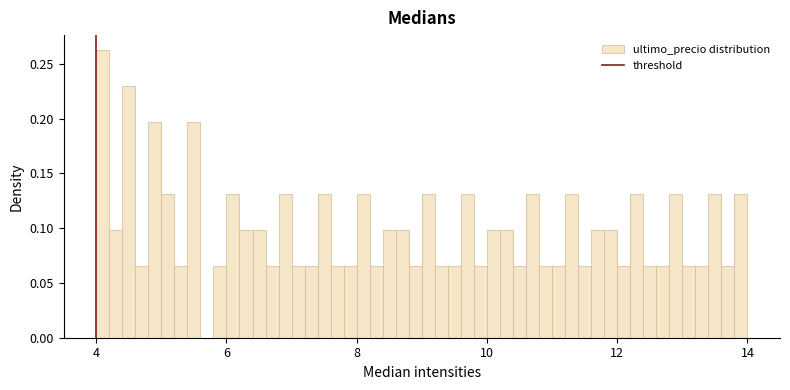

Read against the x-axis, roughly where is the centre of the tallest bar?

4.2